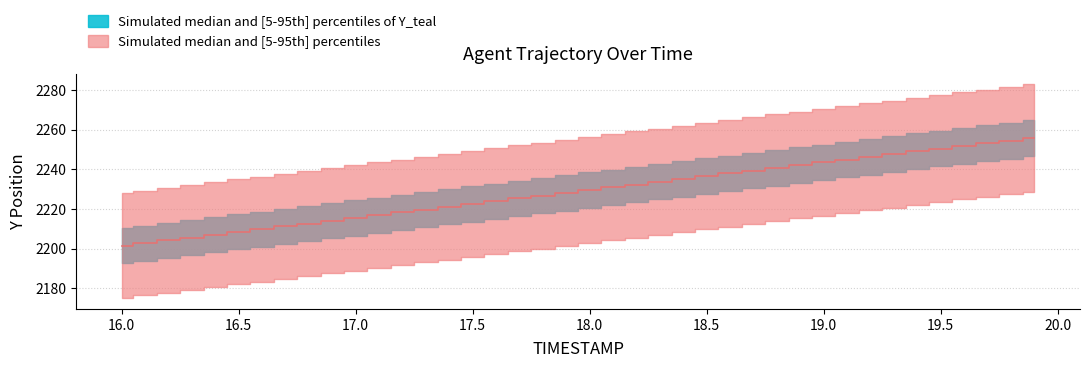

Is it true that the value at 37 is 3917.7?

False